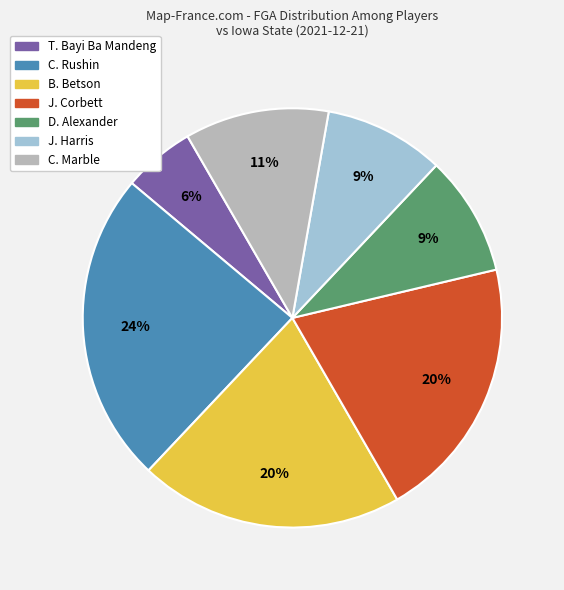

What percentage is the J. Corbett slice, to the nearest percent?

20%